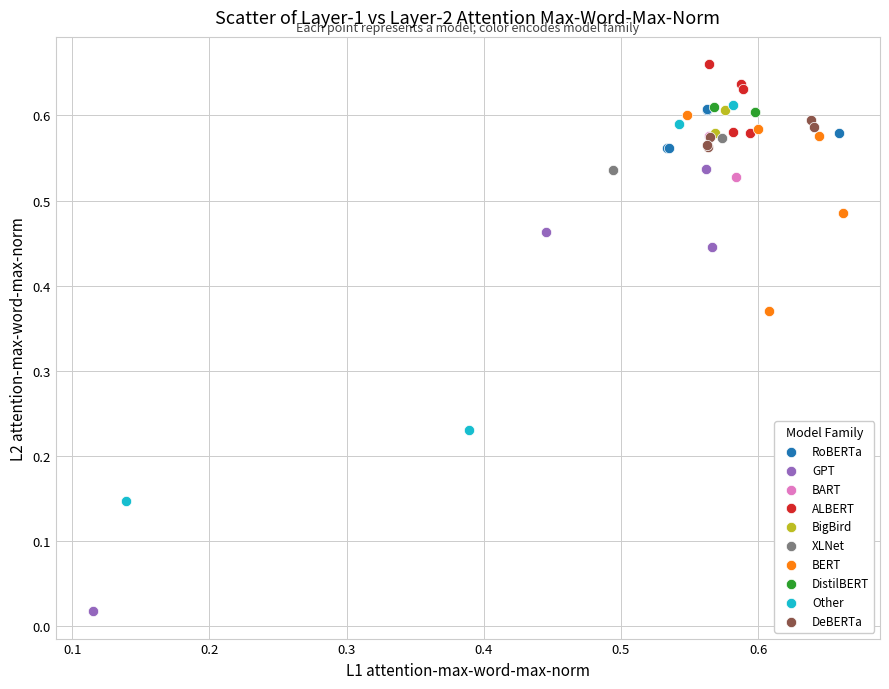

What are all the series names shown in the legend?

RoBERTa, GPT, BART, ALBERT, BigBird, XLNet, BERT, DistilBERT, Other, DeBERTa